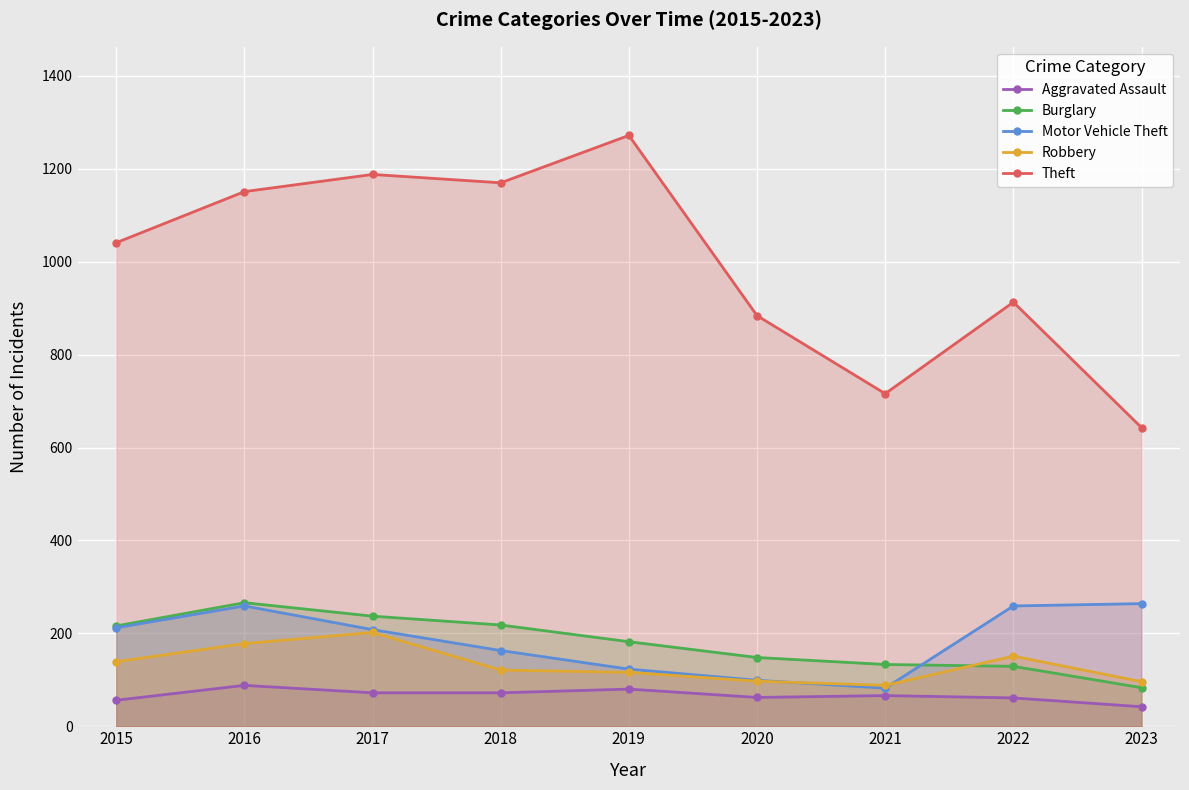

What is the value of the Robbery point at the 4th from the left?

121